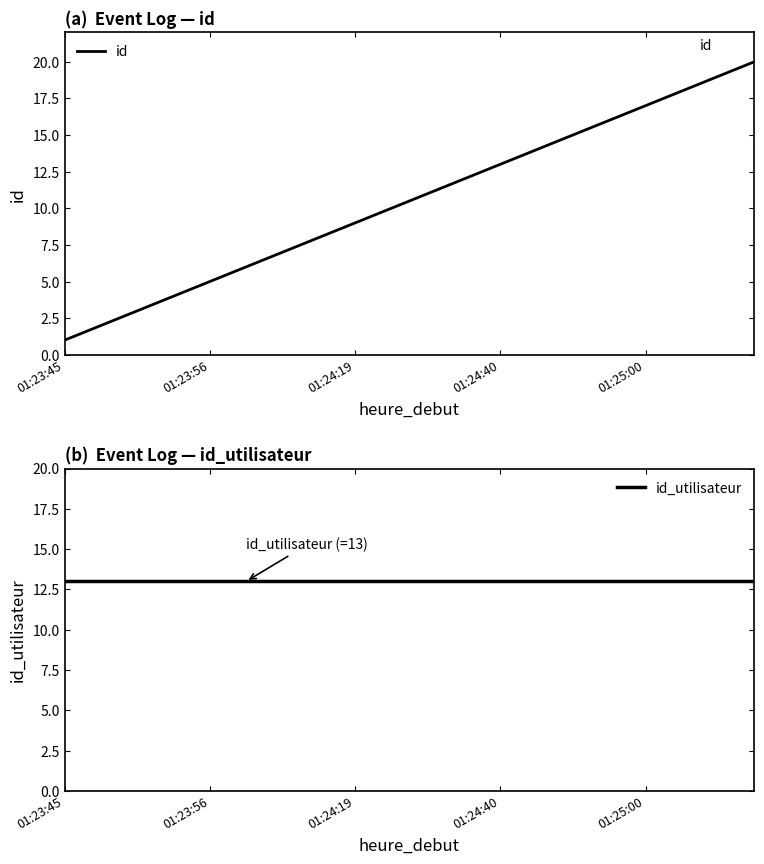

What is the label of the 12th point from the left?

11